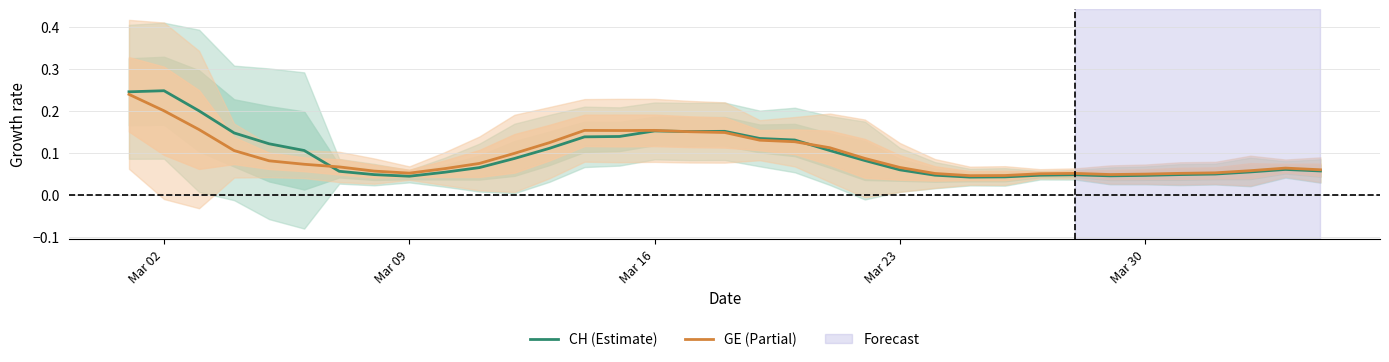

Reading left to right, extract all data points from this chart.

CH (Estimate): 0.2	0.2	0.2	0.1	0.1	0.1	0.1	0.0	0.0	0.1	0.1	0.1	0.1	0.1	0.1	0.2	0.2	0.2	0.1	0.1	0.1	0.1	0.1	0.0	0.0	0.0	0.0	0.0	0.0	0.0	0.0	0.0	0.1	0.1	0.1
GE (Partial): 0.2	0.2	0.2	0.1	0.1	0.1	0.1	0.1	0.1	0.1	0.1	0.1	0.1	0.2	0.2	0.2	0.2	0.1	0.1	0.1	0.1	0.1	0.1	0.1	0.0	0.0	0.1	0.1	0.0	0.0	0.1	0.1	0.1	0.1	0.1